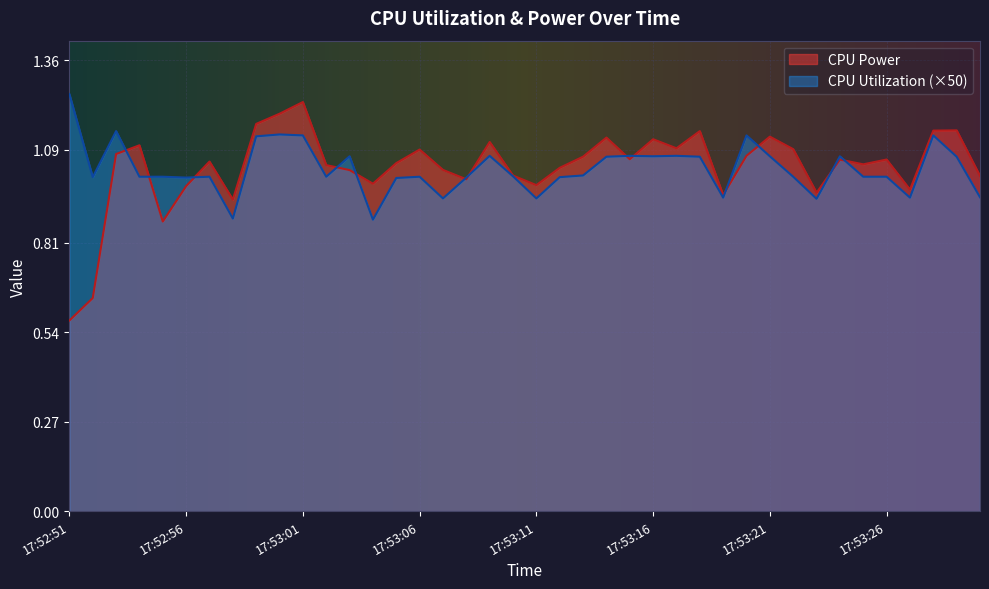

True or false: CPU Power has more than 0 points higher than both neighbors.

True